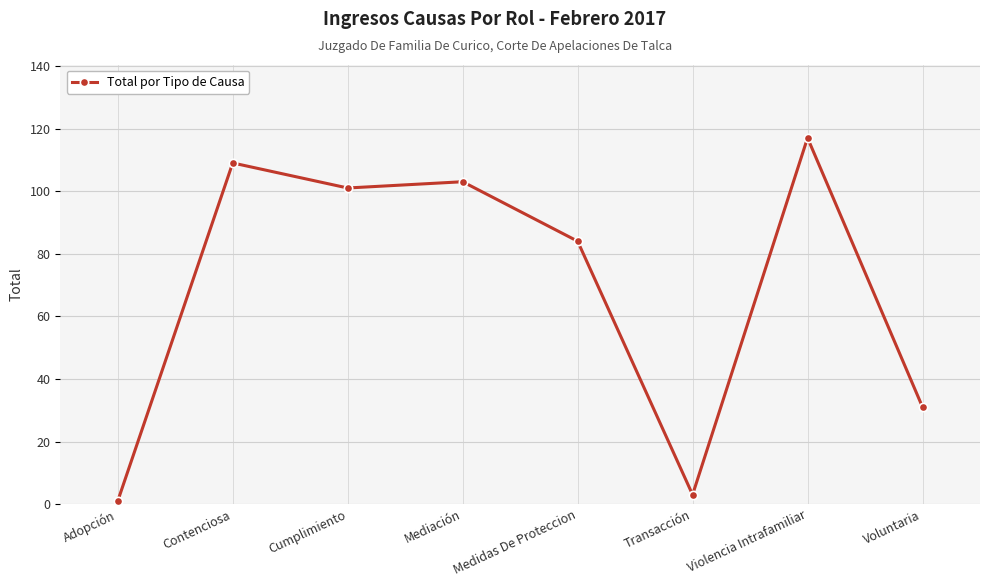

Where does the data first go above 101?

Contenciosa